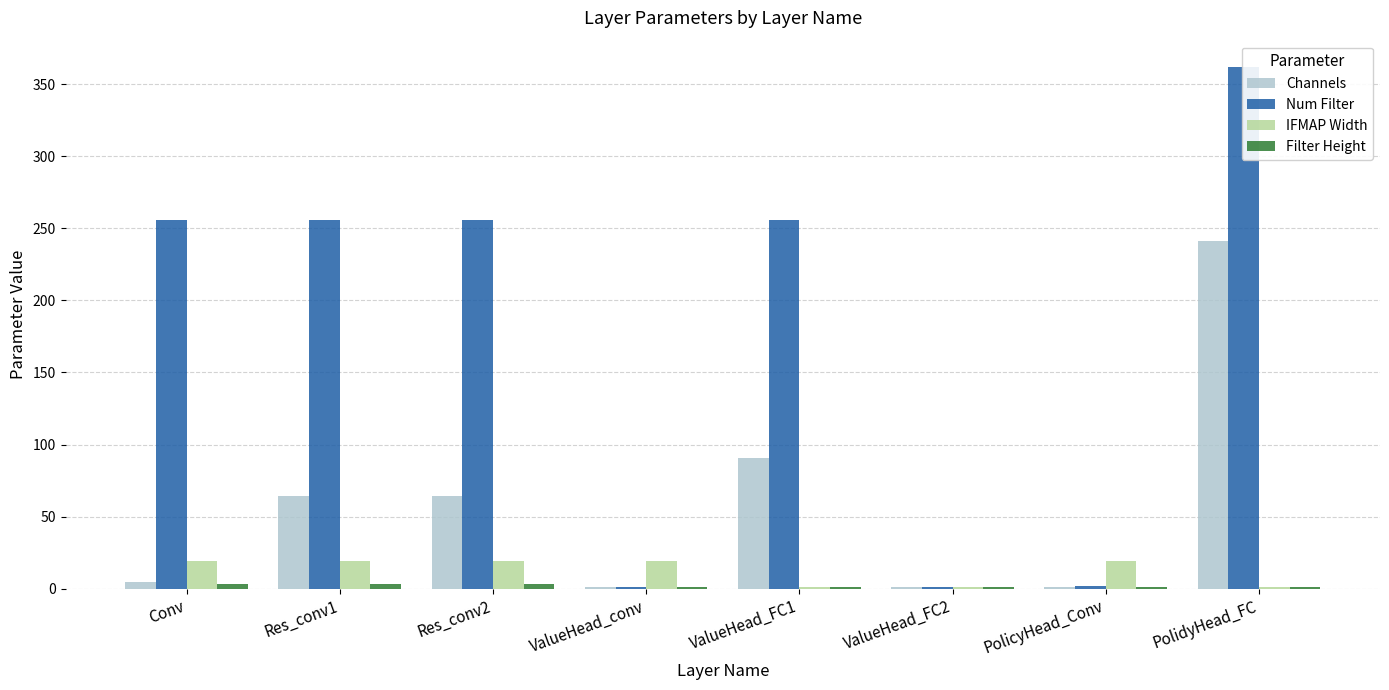

Reading left to right, extract all data points from this chart.

Channels: 5	64	64	1	91	1	1	241
Num Filter: 256	256	256	1	256	1	2	362
IFMAP Width: 19	19	19	19	1	1	19	1
Filter Height: 3	3	3	1	1	1	1	1